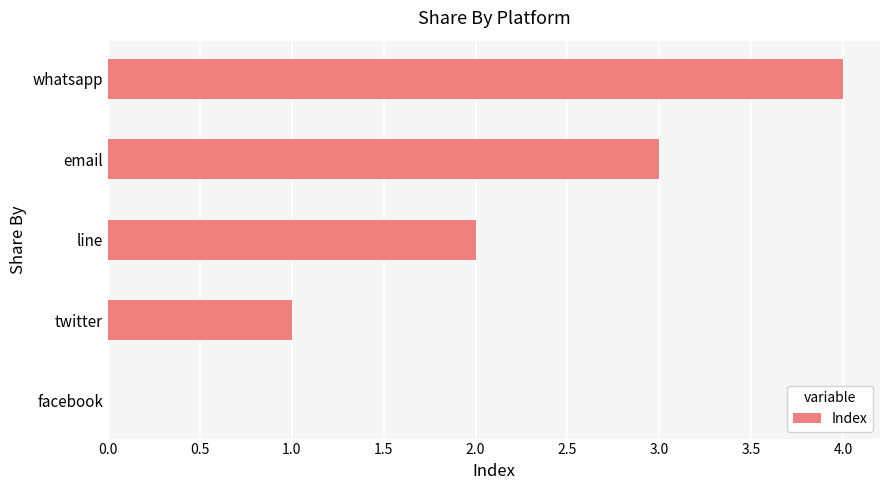

The value at whatsapp is 6. True or false?

False